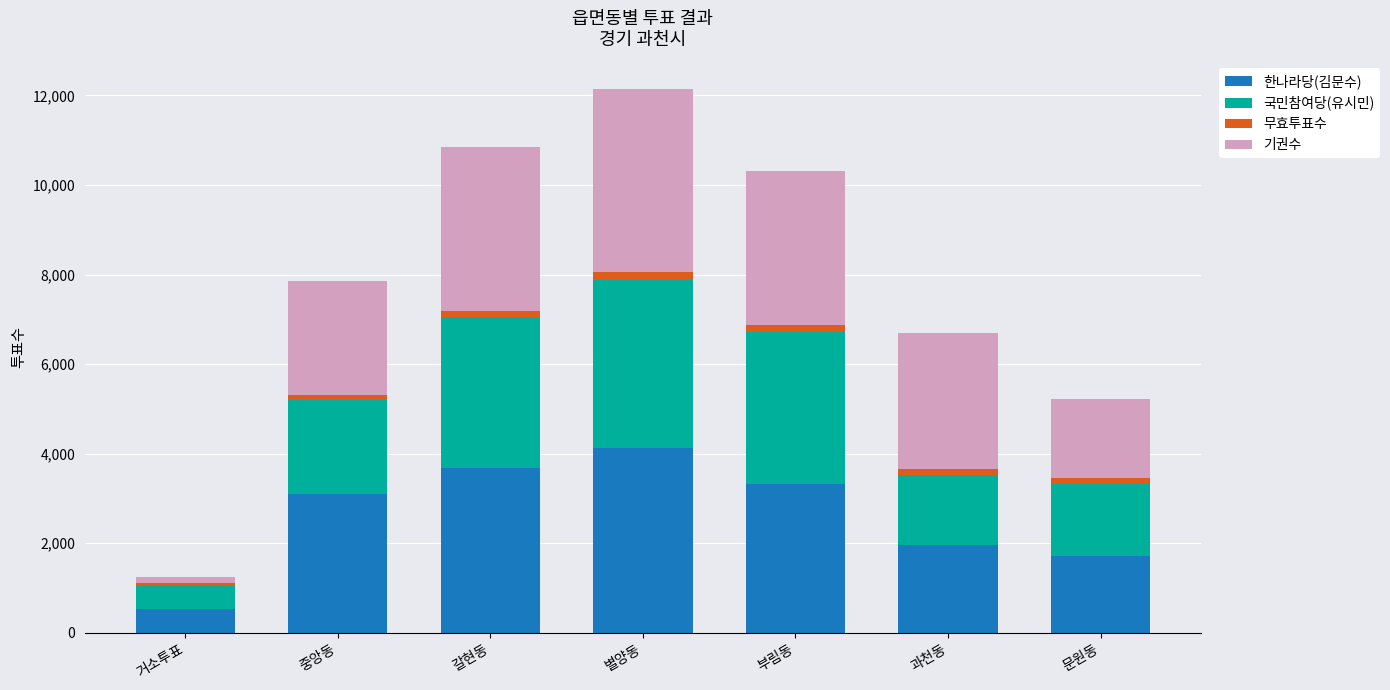

How many bars are there in total?

7